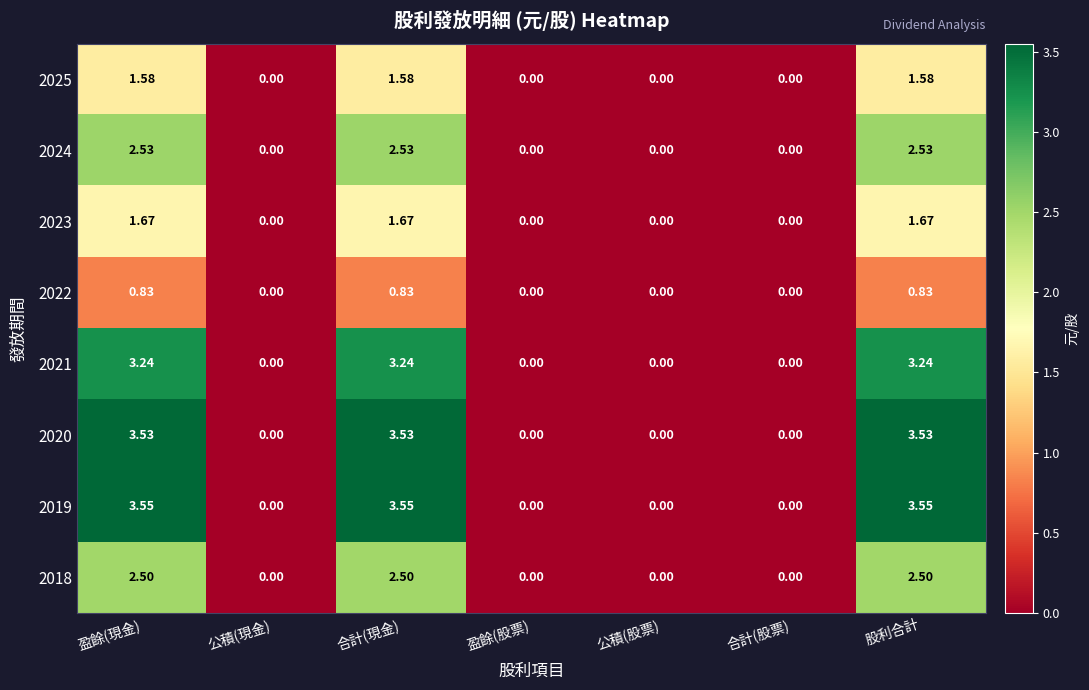

What is the total value across all series at 盈餘(現金)?

19.4